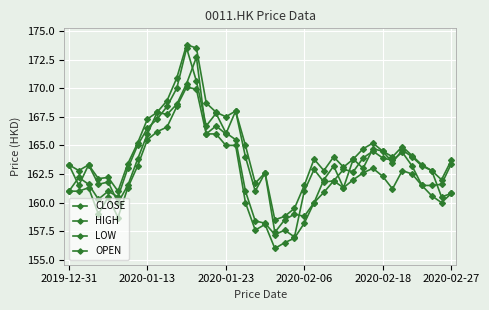

What is the maximum value for OPEN?

172.7